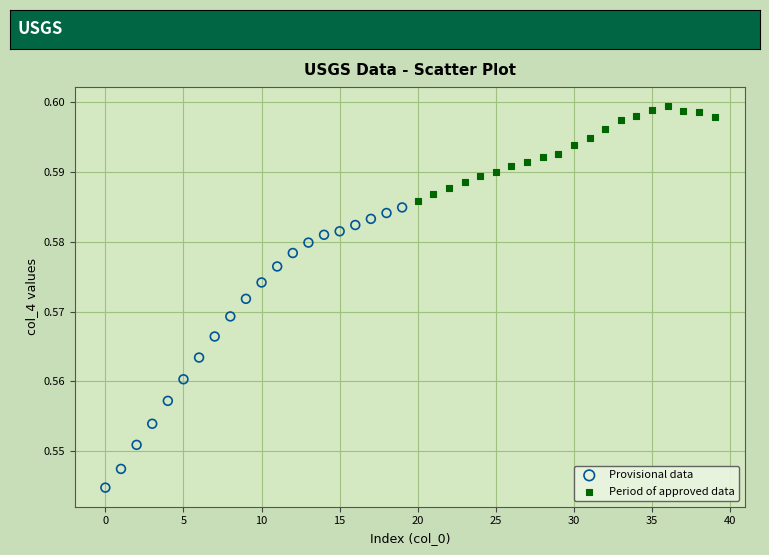

Which series has the largest Y range (max minus min)?

Provisional data